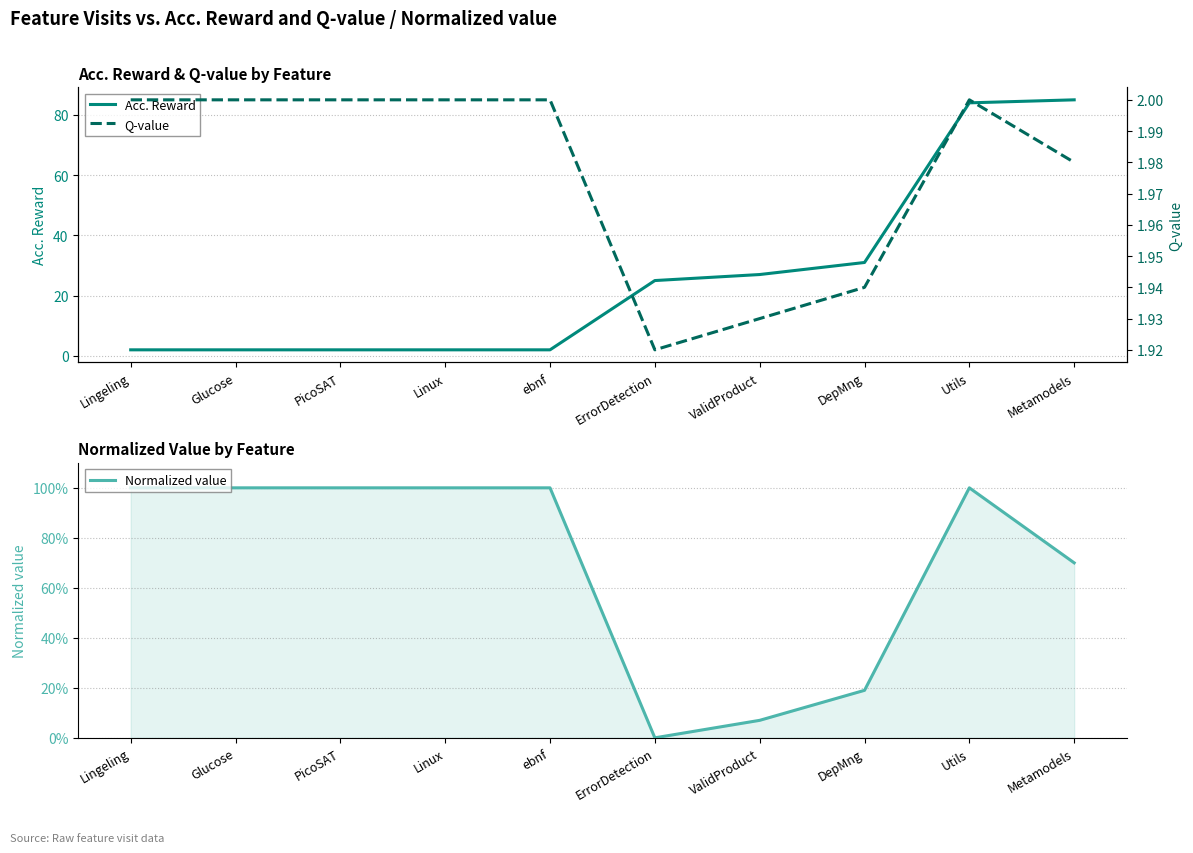

Which has a higher value, DepMng or Lingeling?

DepMng